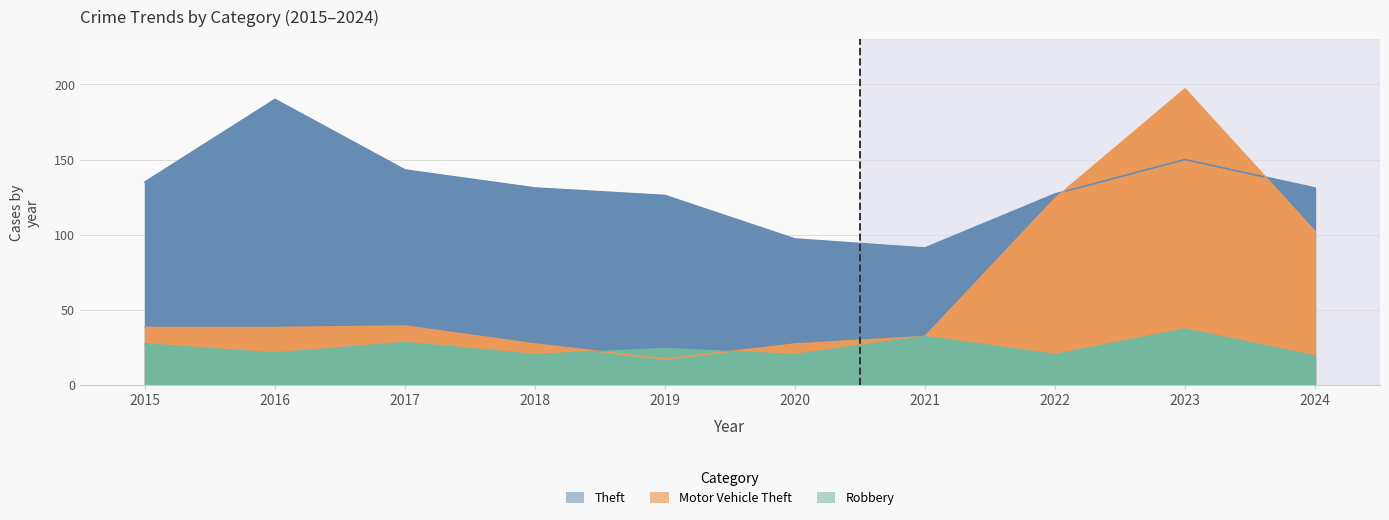

Which series has the widest spread of values?

Motor Vehicle Theft